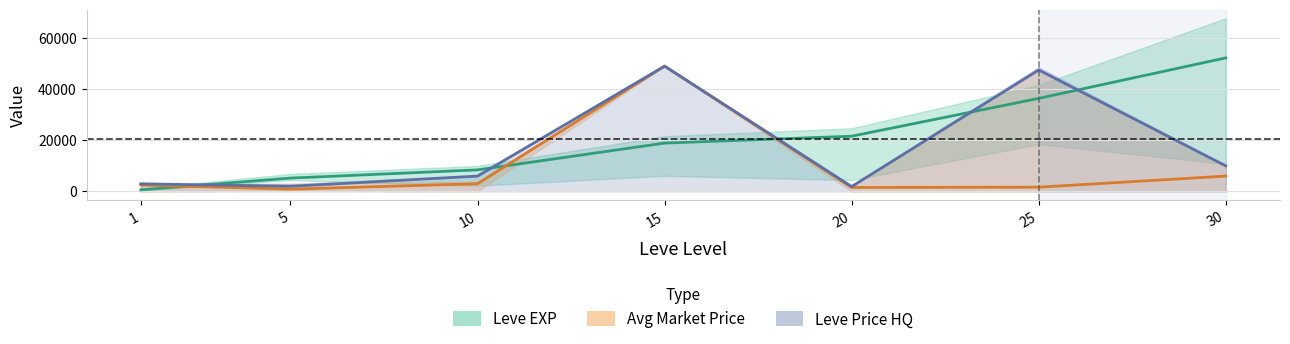

What is the maximum value for Leve EXP?

52220